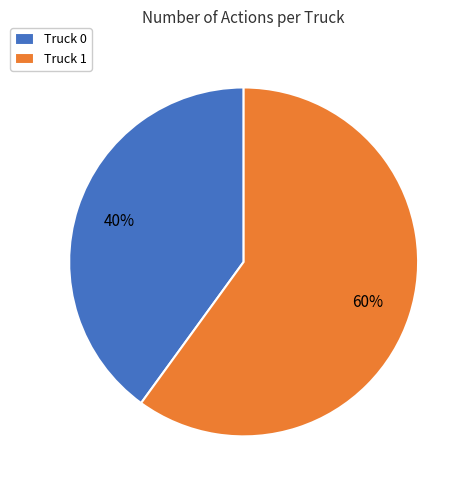

Is the sum of Truck 1 and Truck 0 greater than half?

Yes